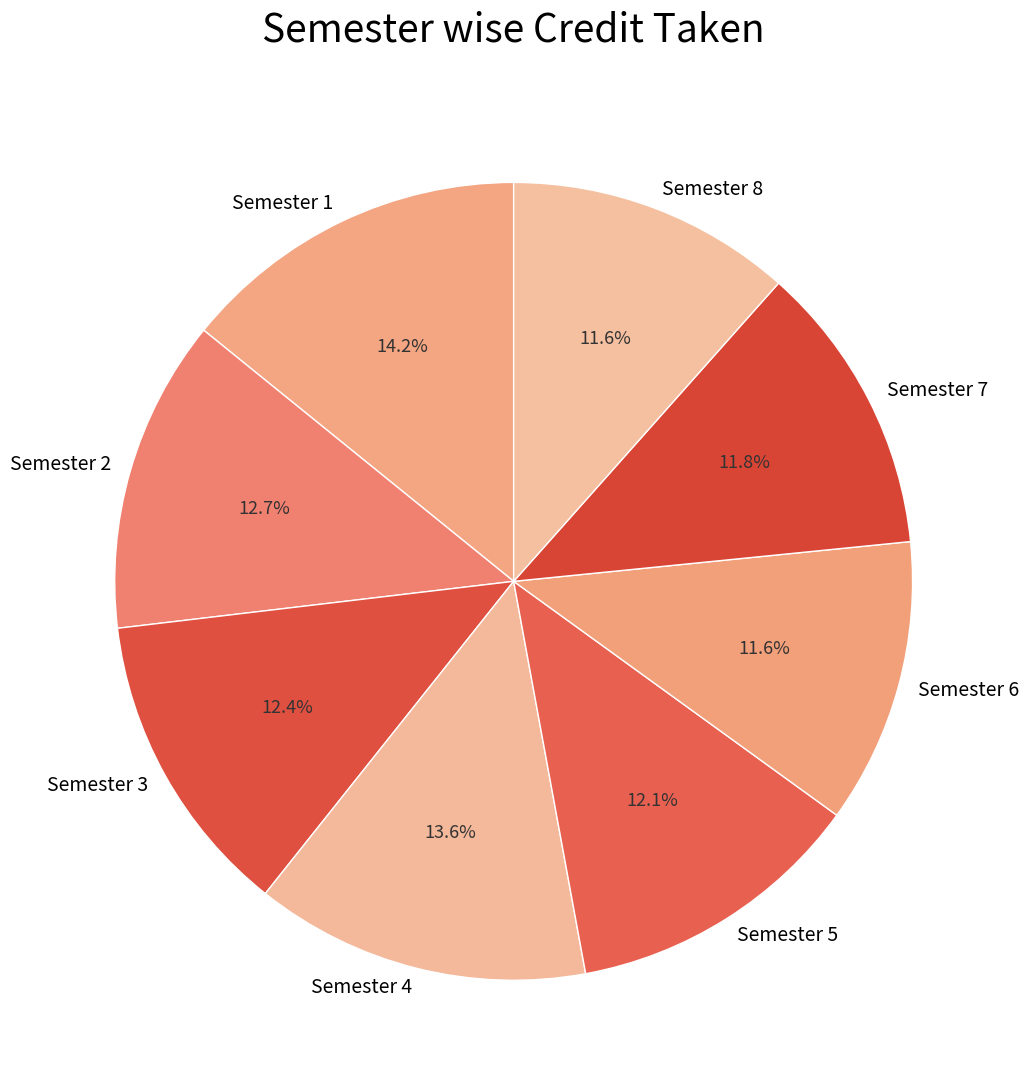

Is there a majority slice in this chart?

No